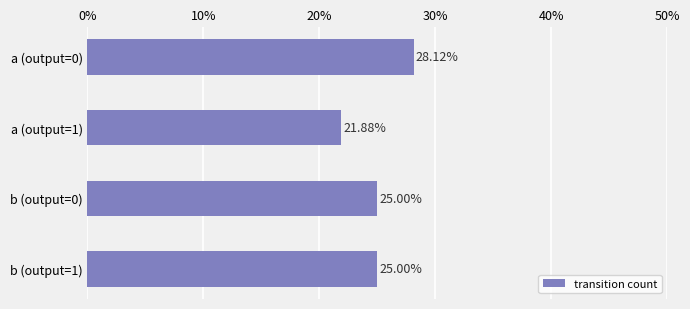

Are the bars grouped side by side (vs. stacked)?

No